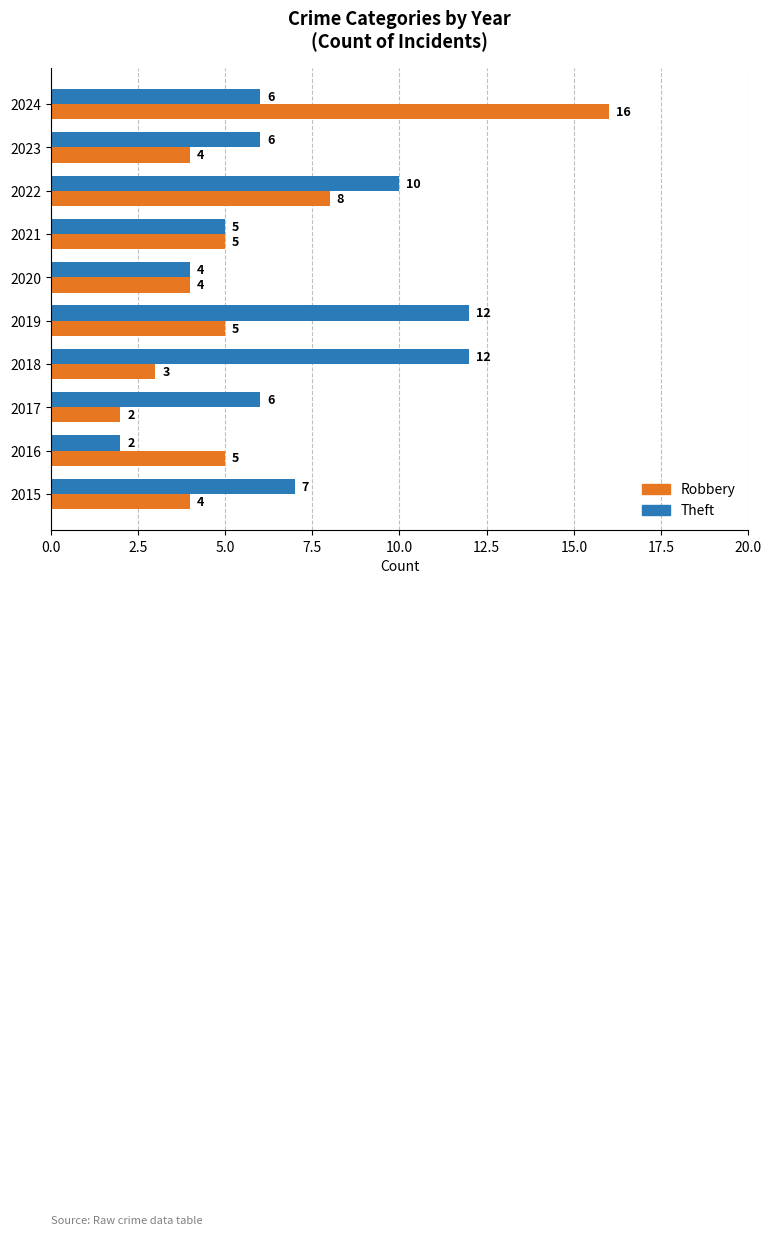

At which category does the chart reach its peak across all series?

2024